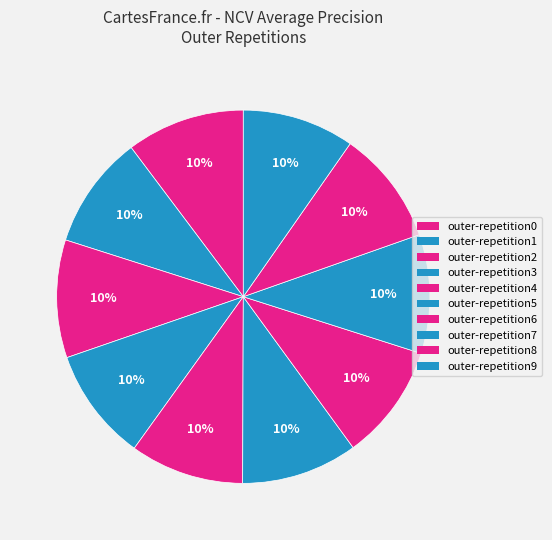

Does any single category account for the majority?

No